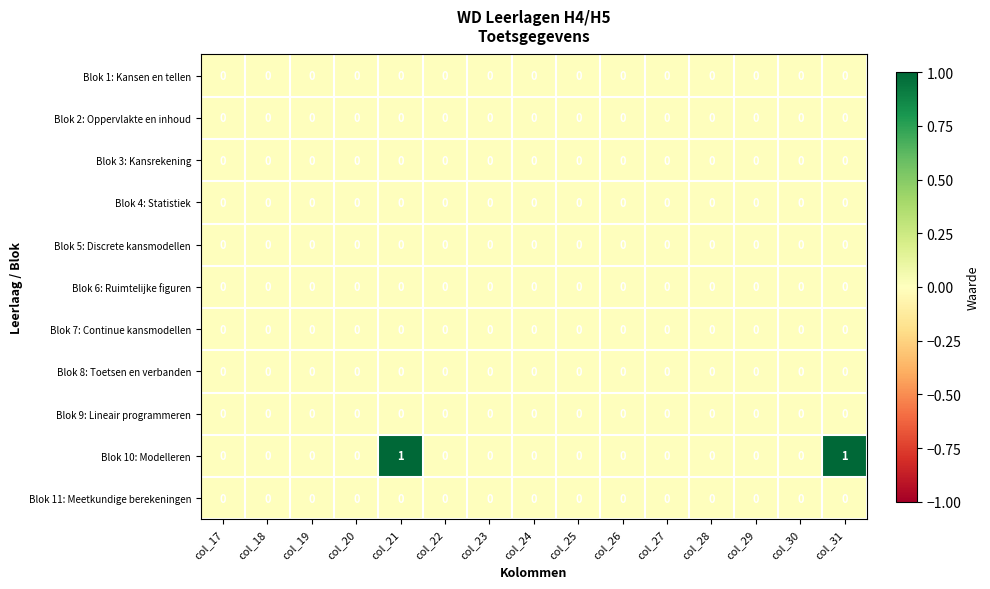

How many data points does each series have?

15